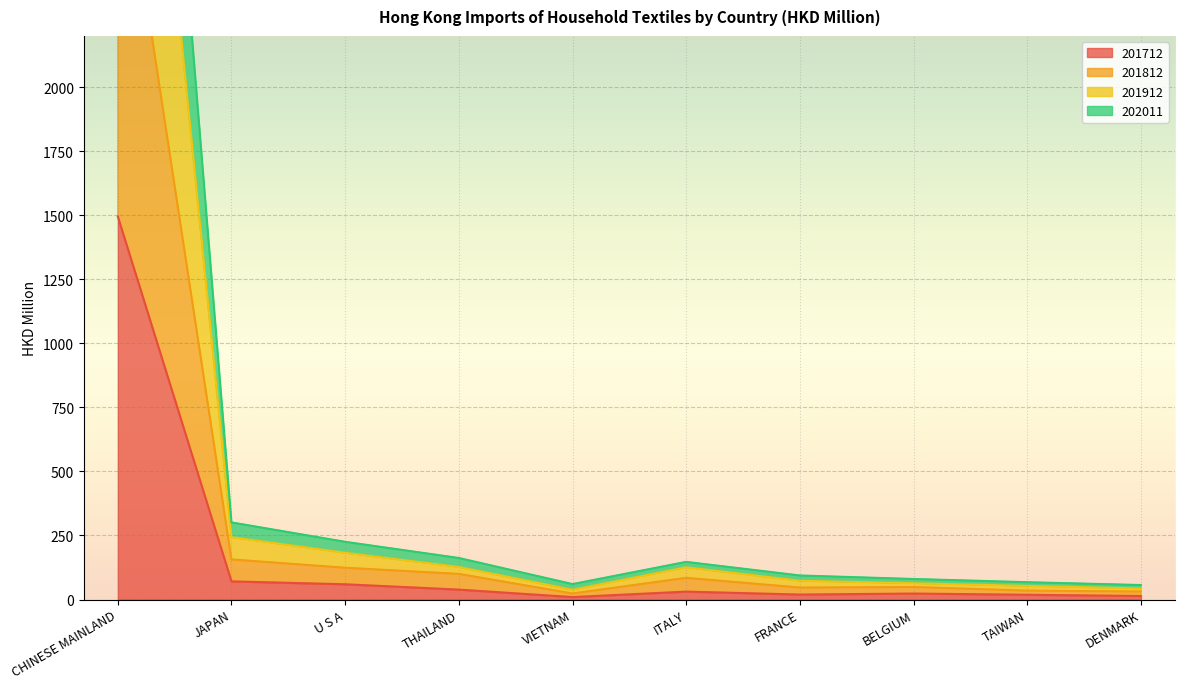

What is the value of the 202011 point at the 1st from the left?

5759.5